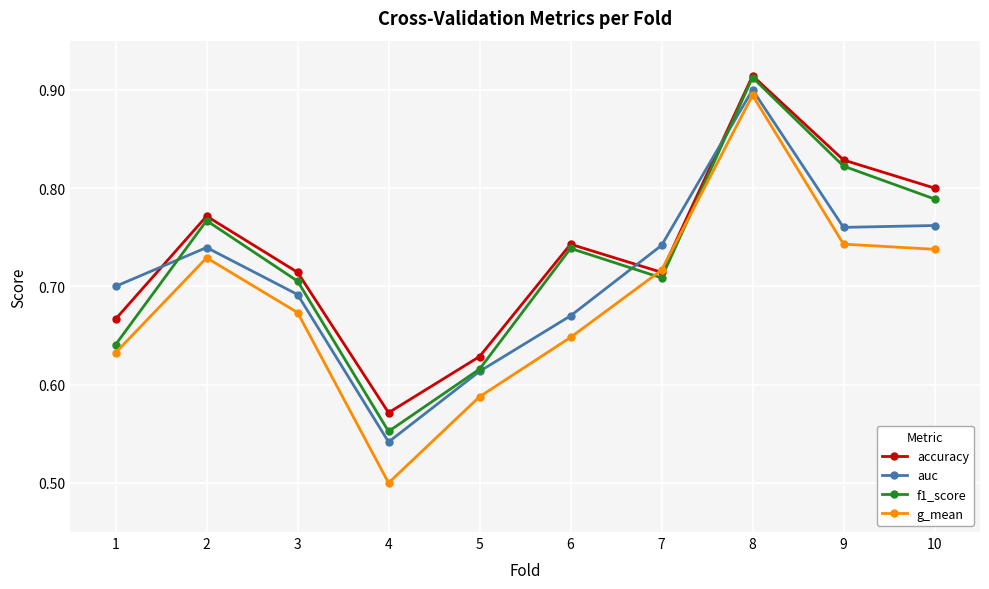

How many lines are shown in the chart?

4